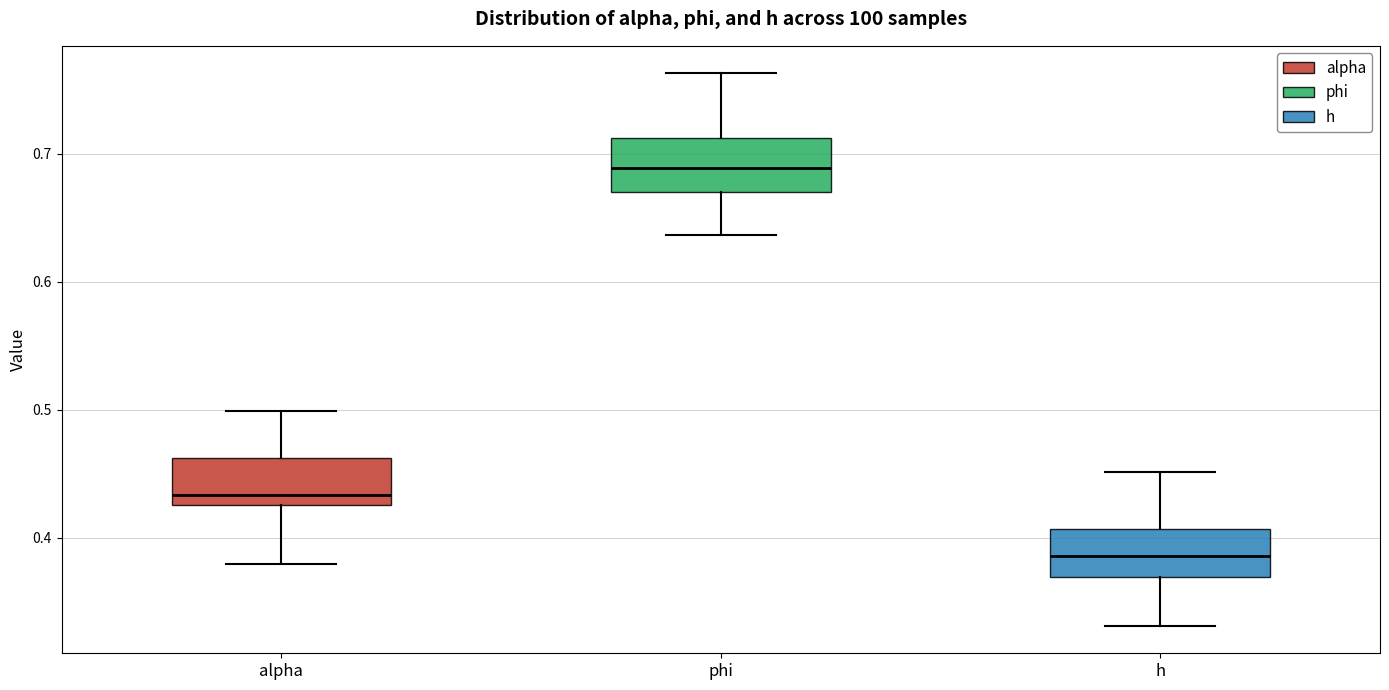

Which box has the lowest median line?

h